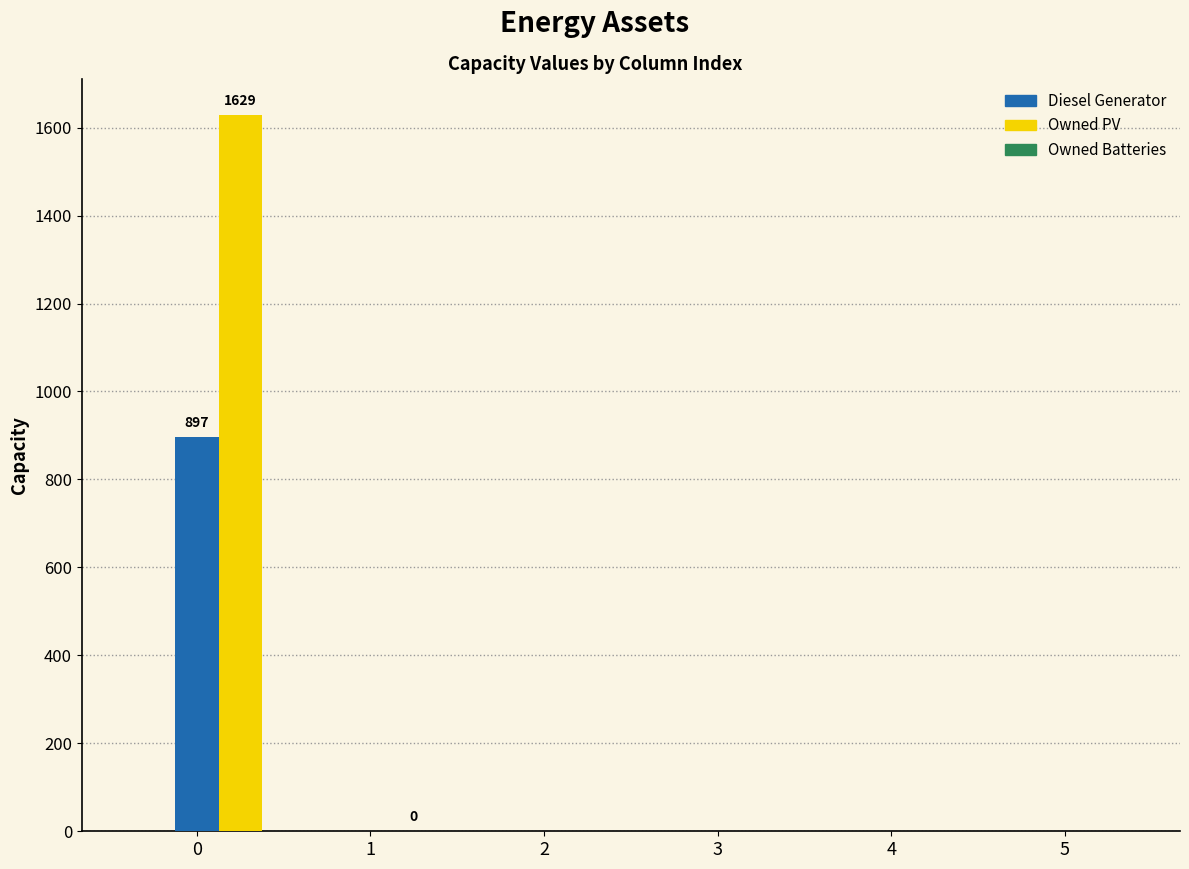

At which label is Owned Batteries closest to 814?

1